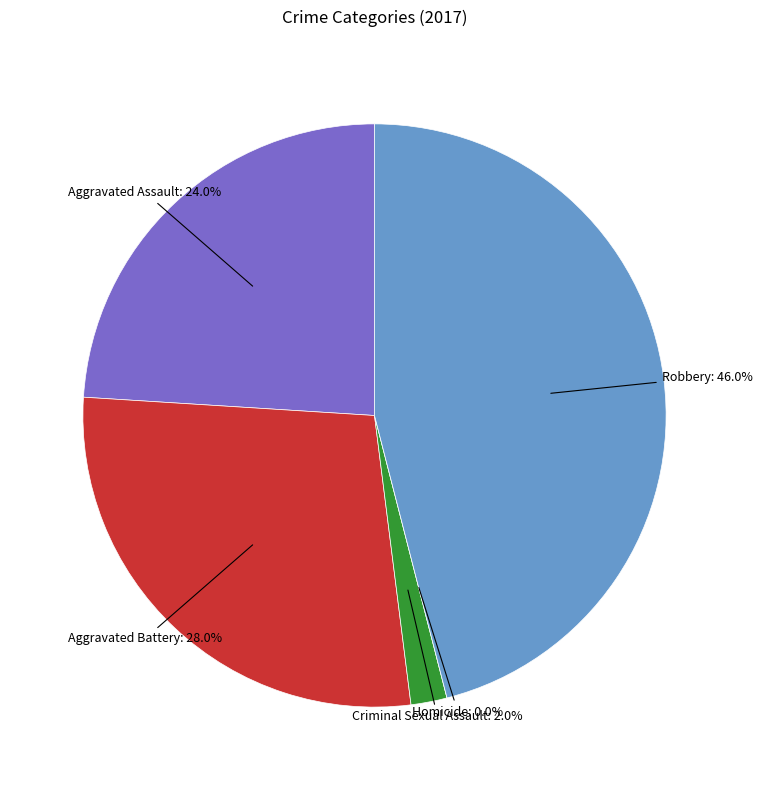

Does Aggravated Battery account for over 50% of the chart?

No